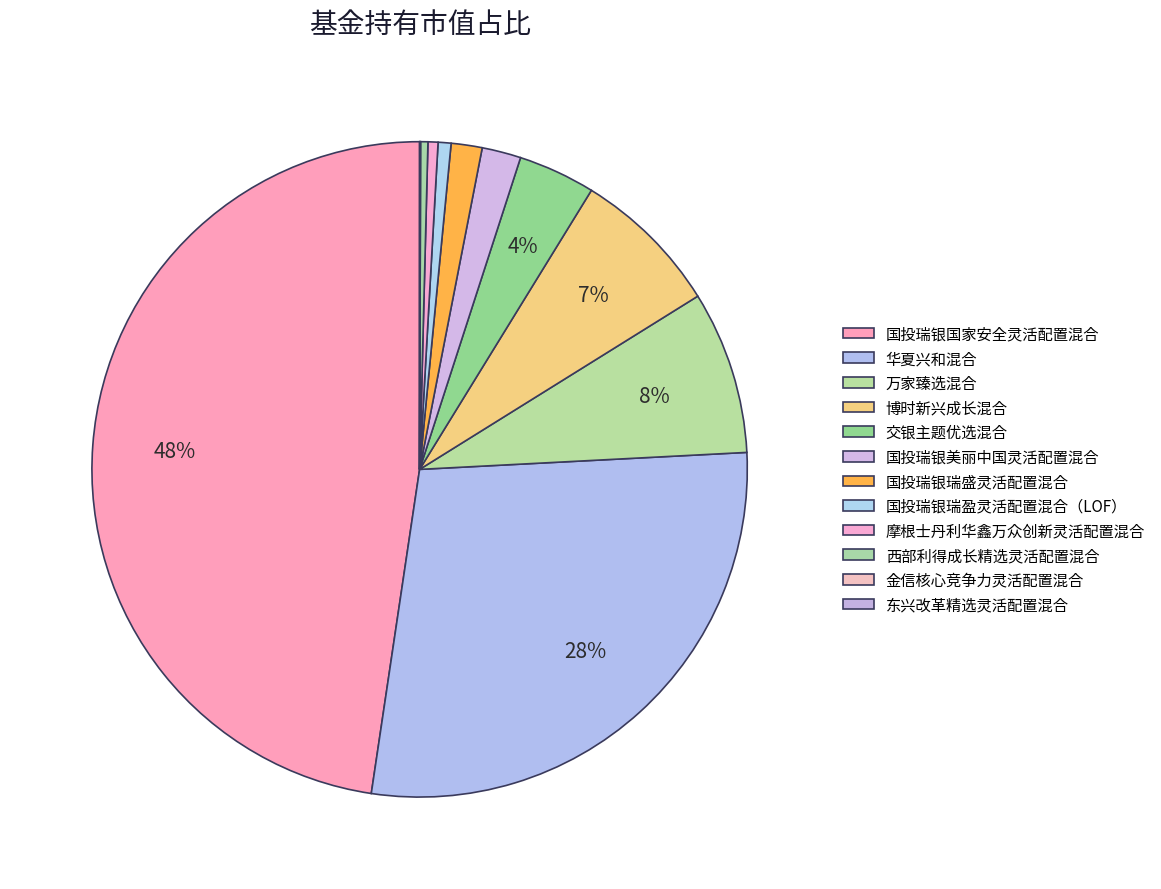

Is there any slice that represents more than half of the pie?

No